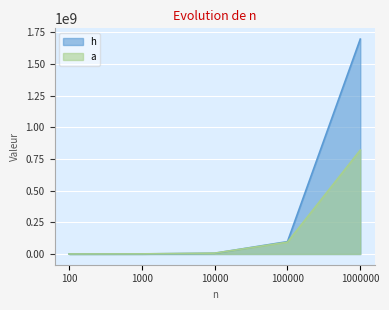

Reading left to right, transcribe all the data shown in this chart.

h: 100=61537	1000=467536	10000=5500214	100000=97519027	1000000=1697001851
a: 100=135609	1000=743191	10000=6713607	100000=93356694	1000000=820397083